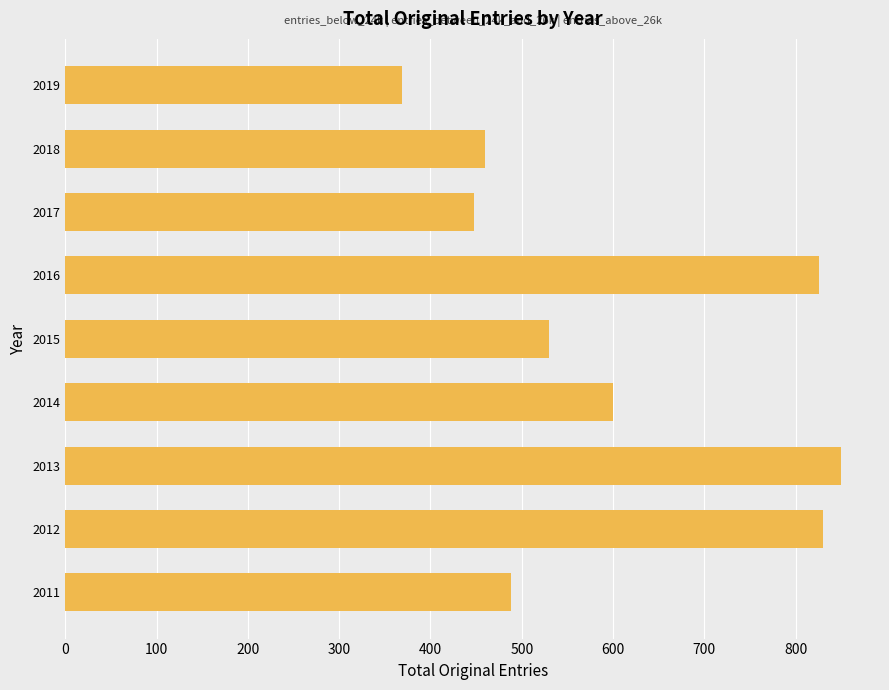

What is the greatest value displayed?

850